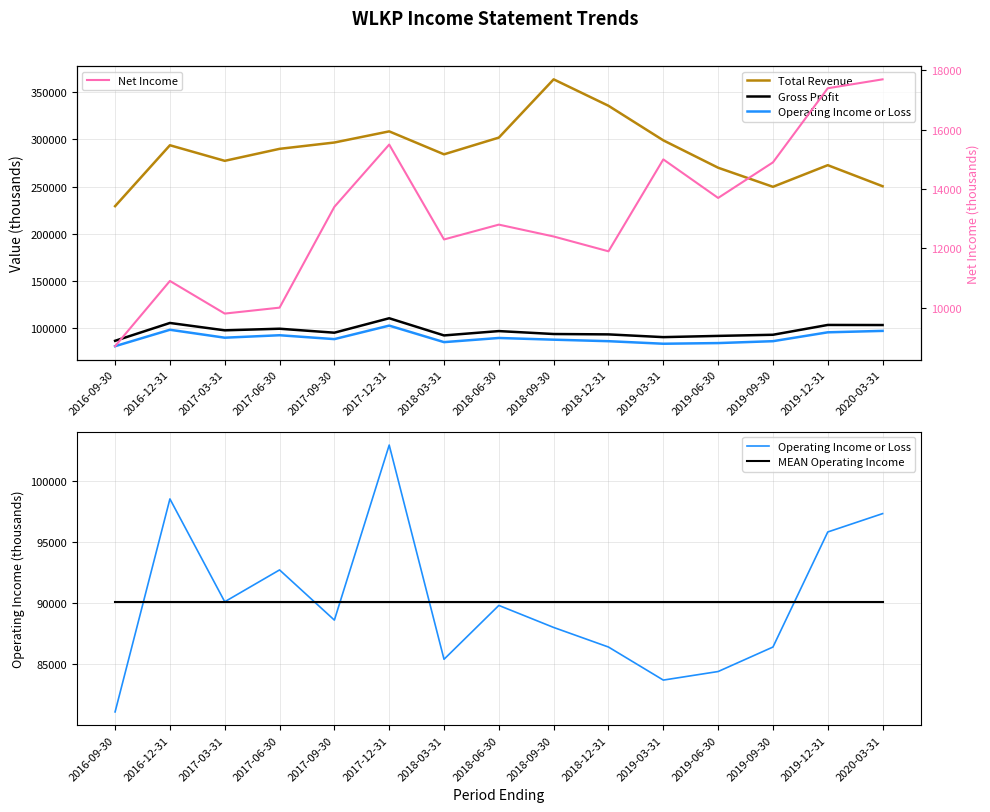

What position from the right is 2019-03-31?

5